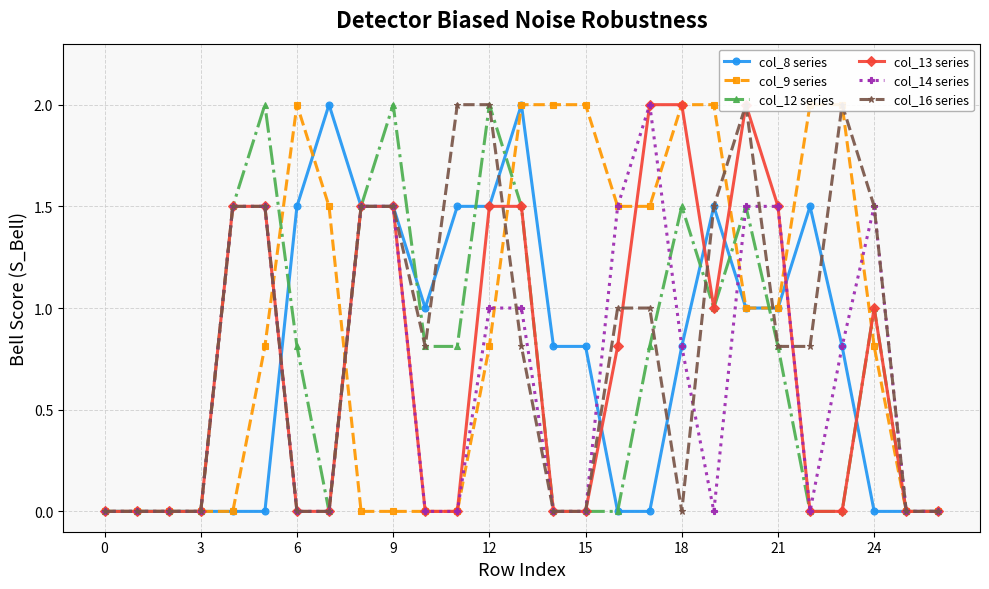

True or false: col_8 series has more than 1 interior local peaks.

True